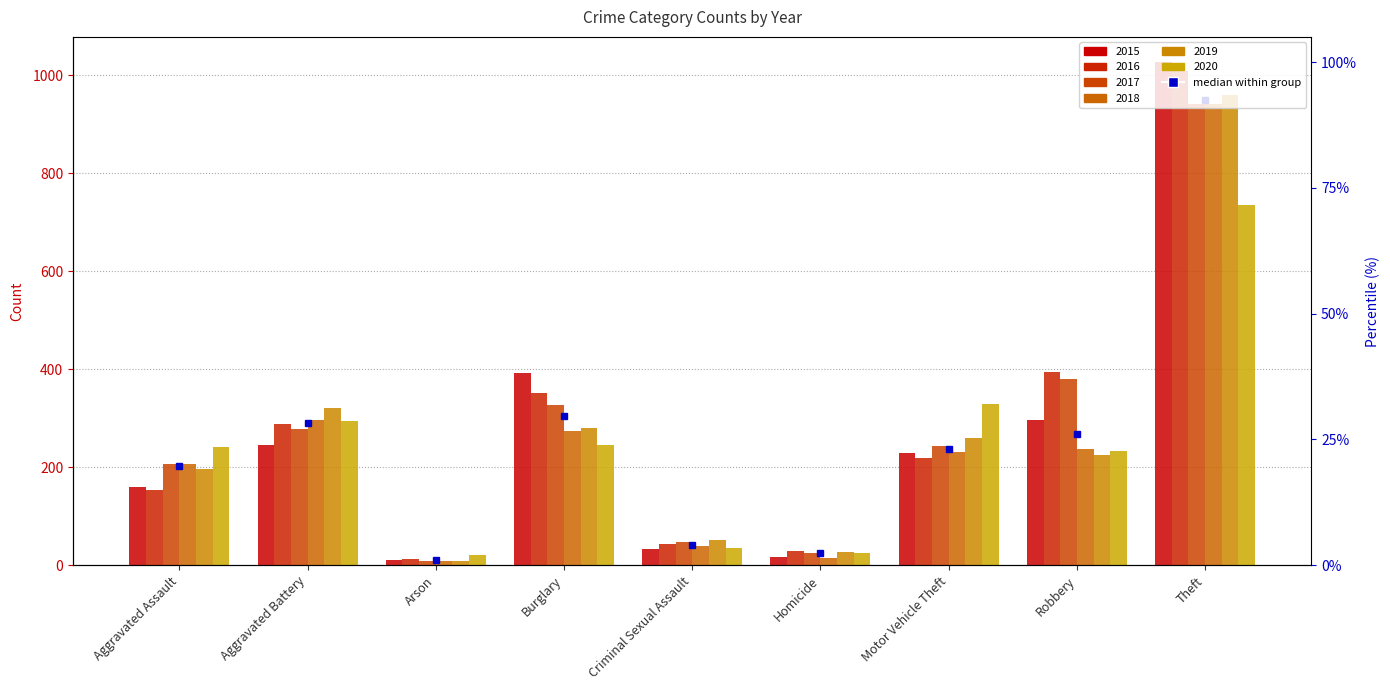

What is the minimum value for 2020?

20